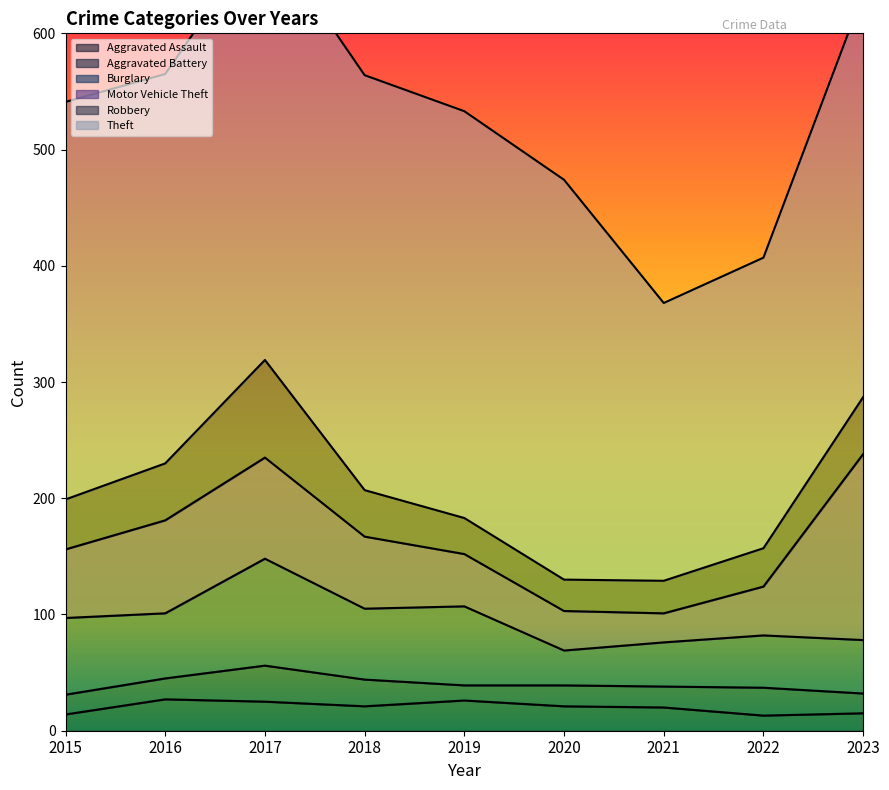

Is it true that Motor Vehicle Theft equals 62 at 2018?

True